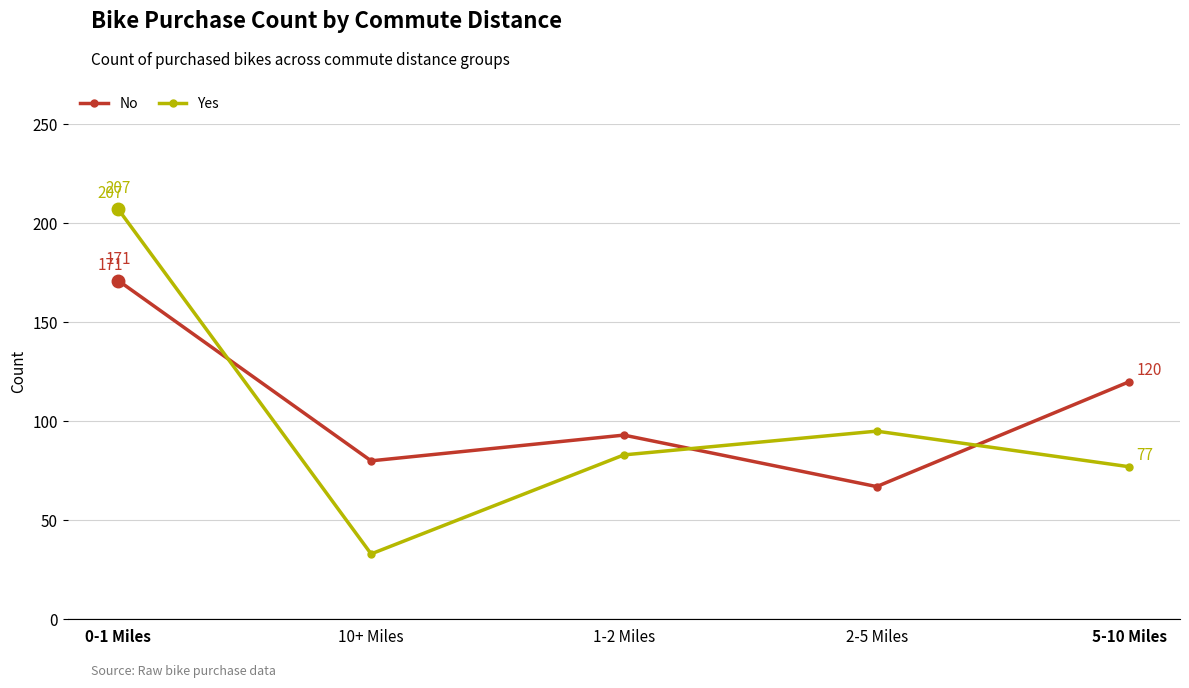

Reading left to right, extract all data points from this chart.

No: 171	80	93	67	120
Yes: 207	33	83	95	77